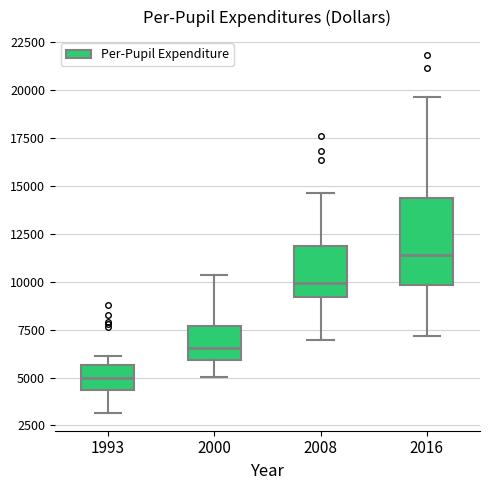

Which box's median line is the highest?

2016